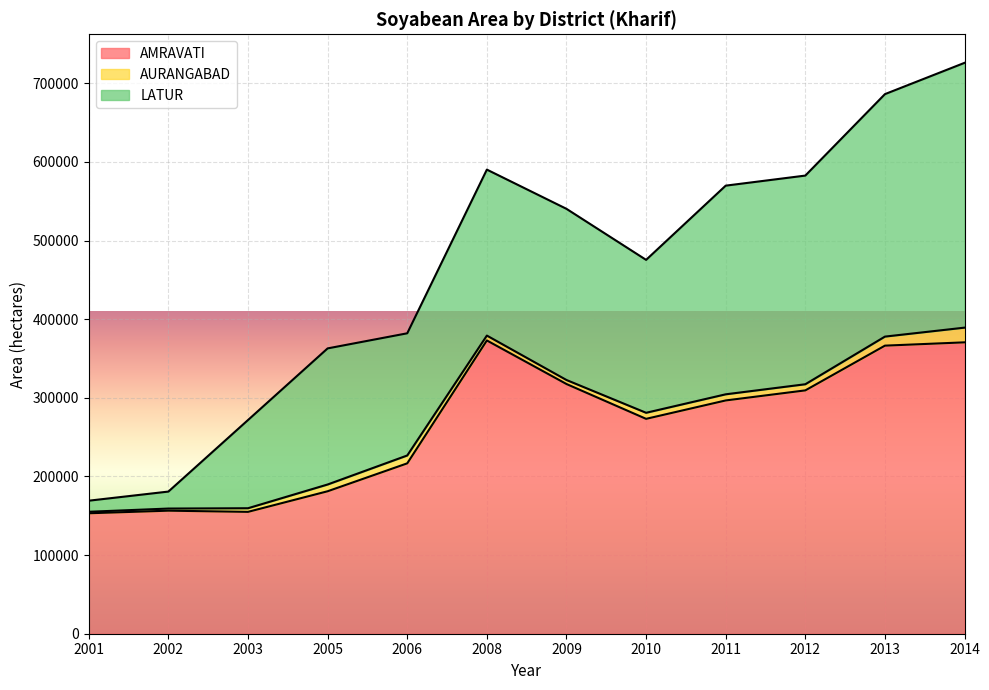

At which category does AMRAVATI reach its first local peak?

2002